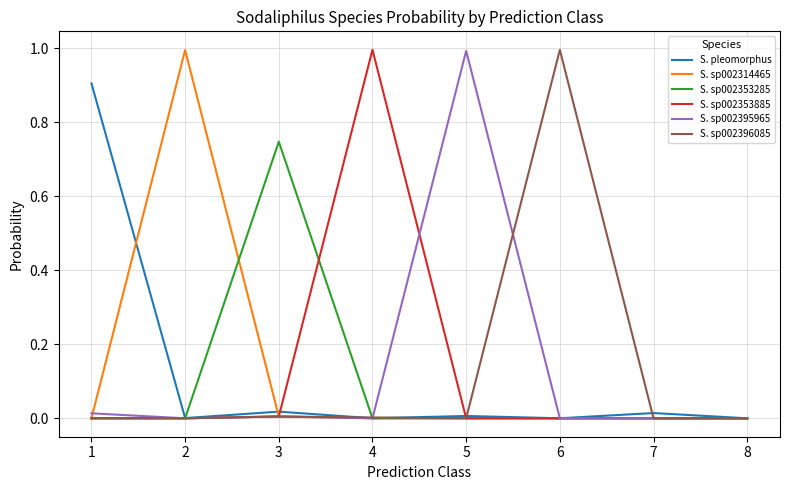

What is the greatest value displayed?

1.0